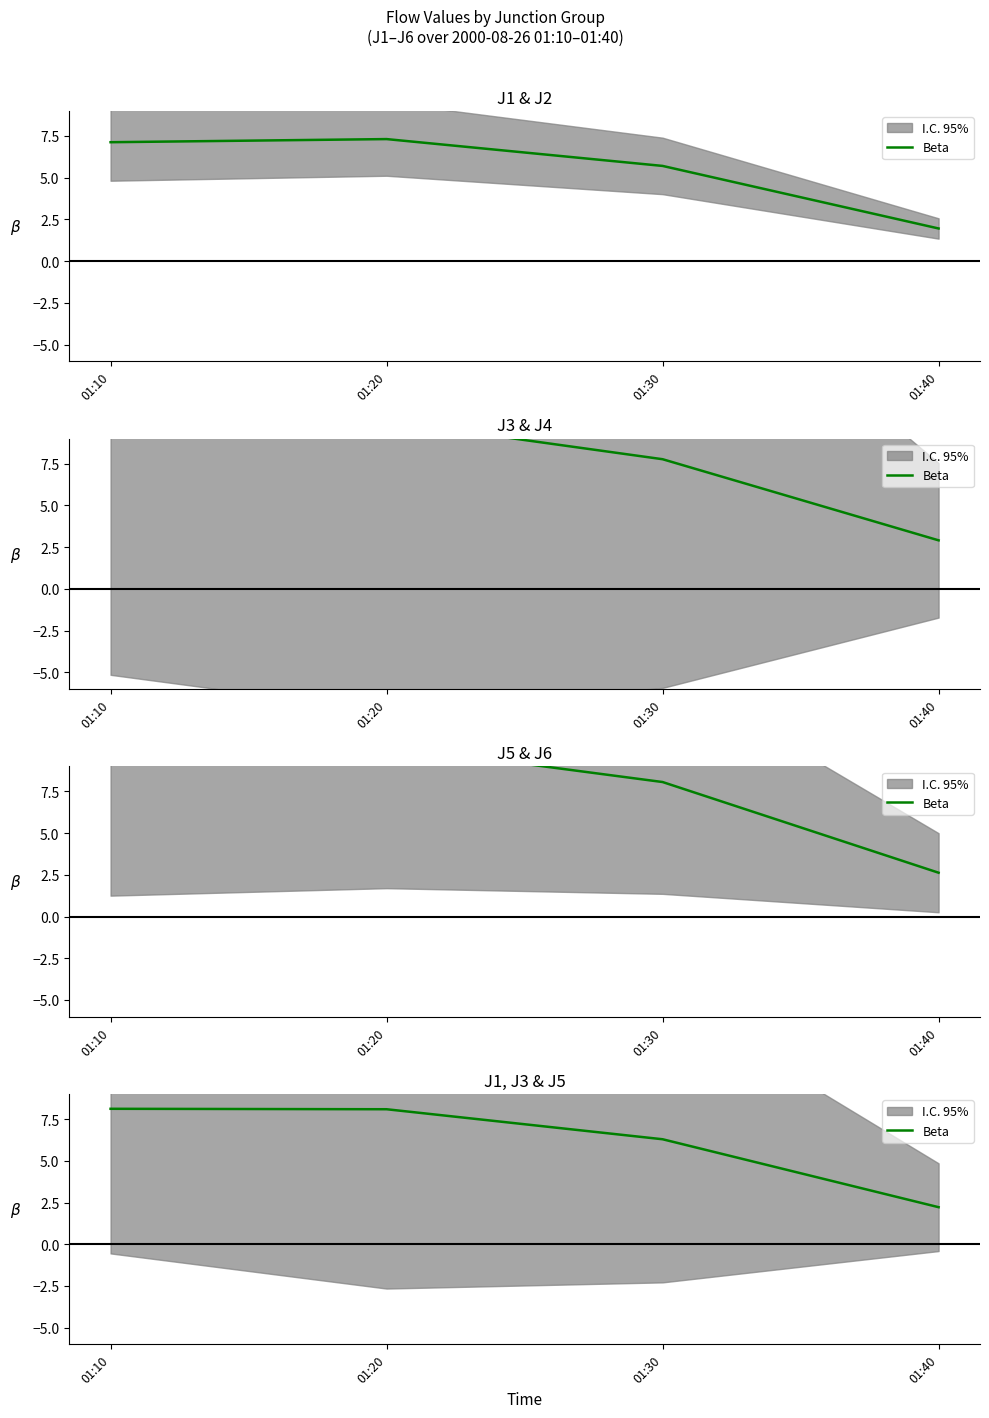

List the labels in order of value, smallest first.

01:40, 01:30, 01:20, 01:10